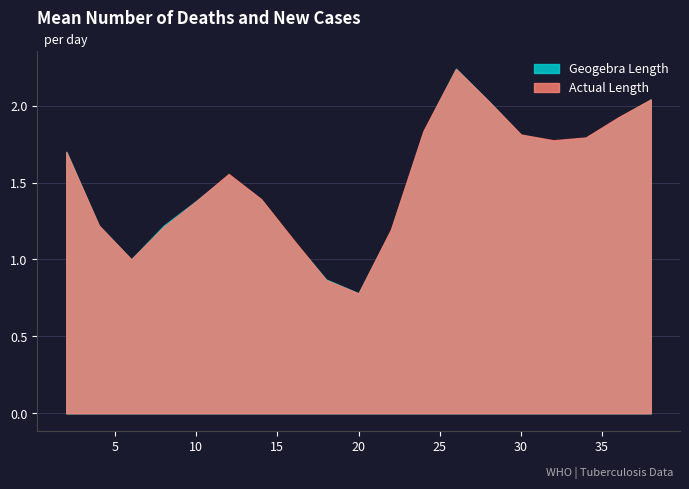

Which series has the largest range (max minus min)?

Geogebra Length